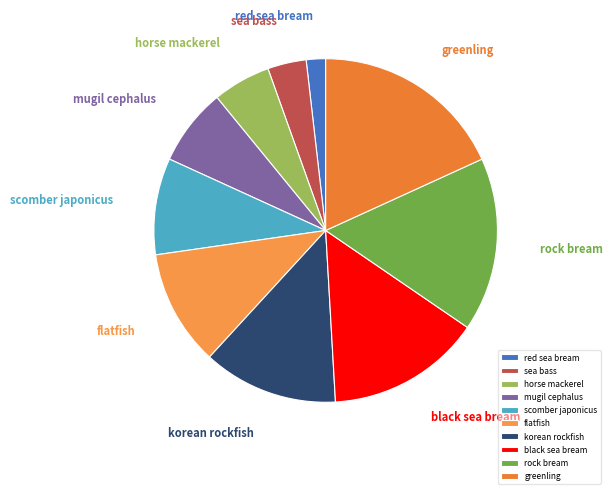

Does any single category account for the majority?

No